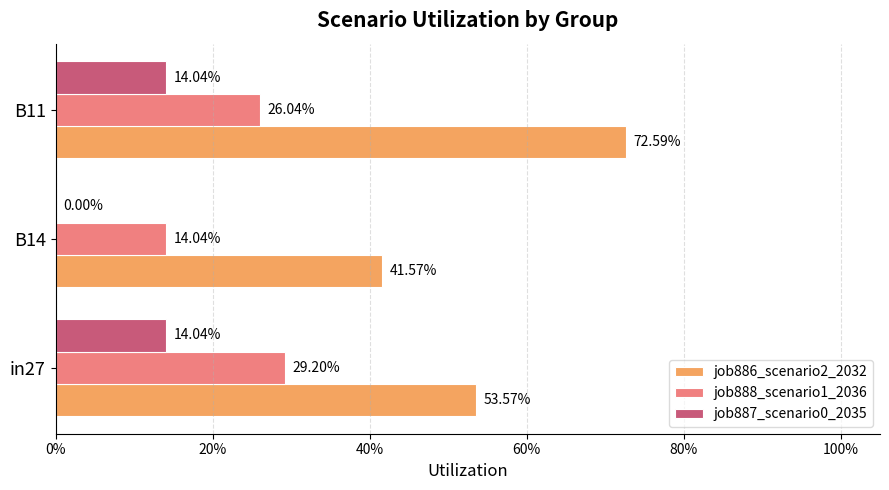

What position from the left is in27?

1